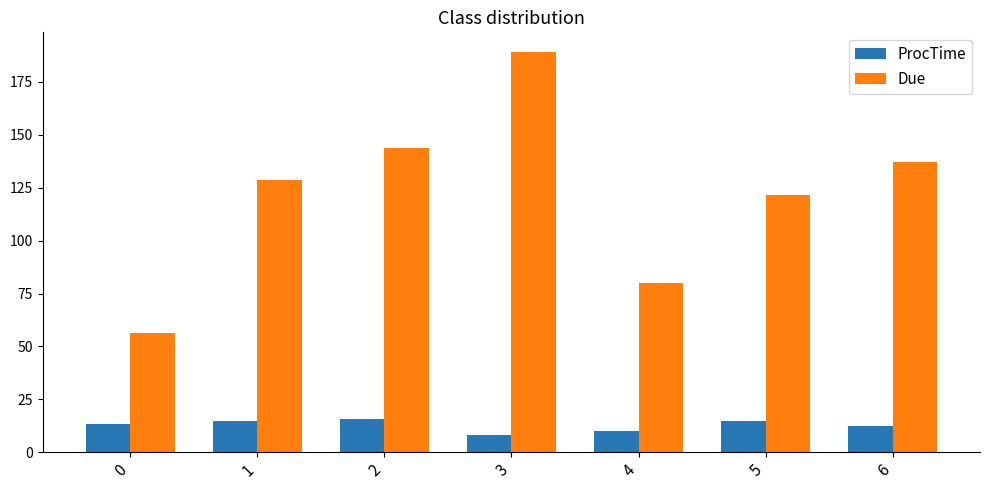

What is the highest value of the Due series?

189.0